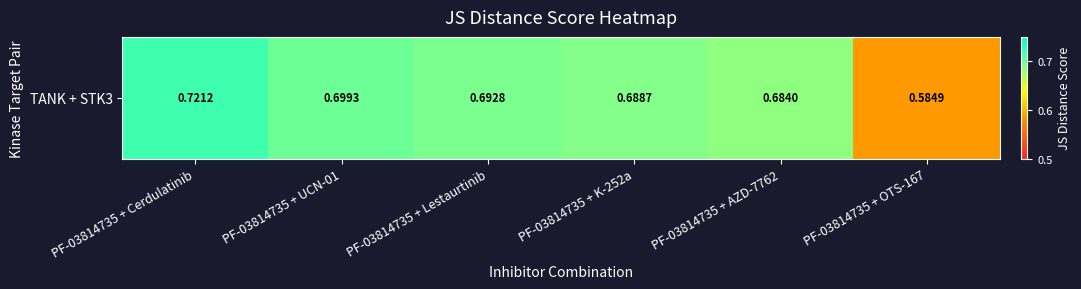

At which label is the value closest to 0?

PF-03814735 + OTS-167